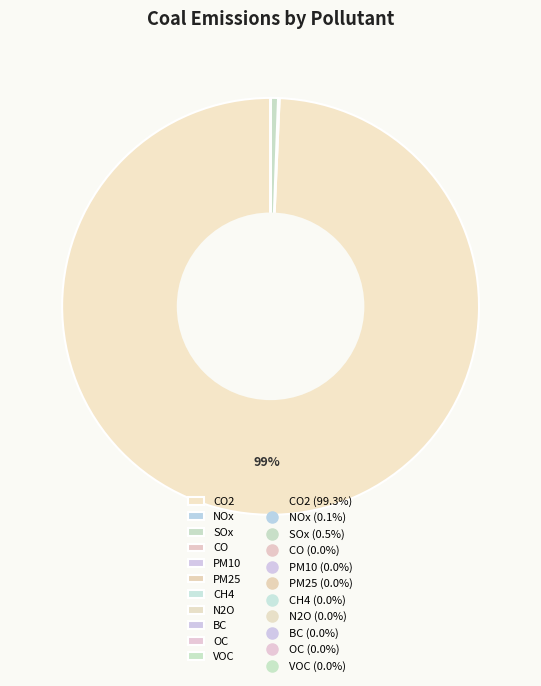

How many segments does this pie chart have?

11